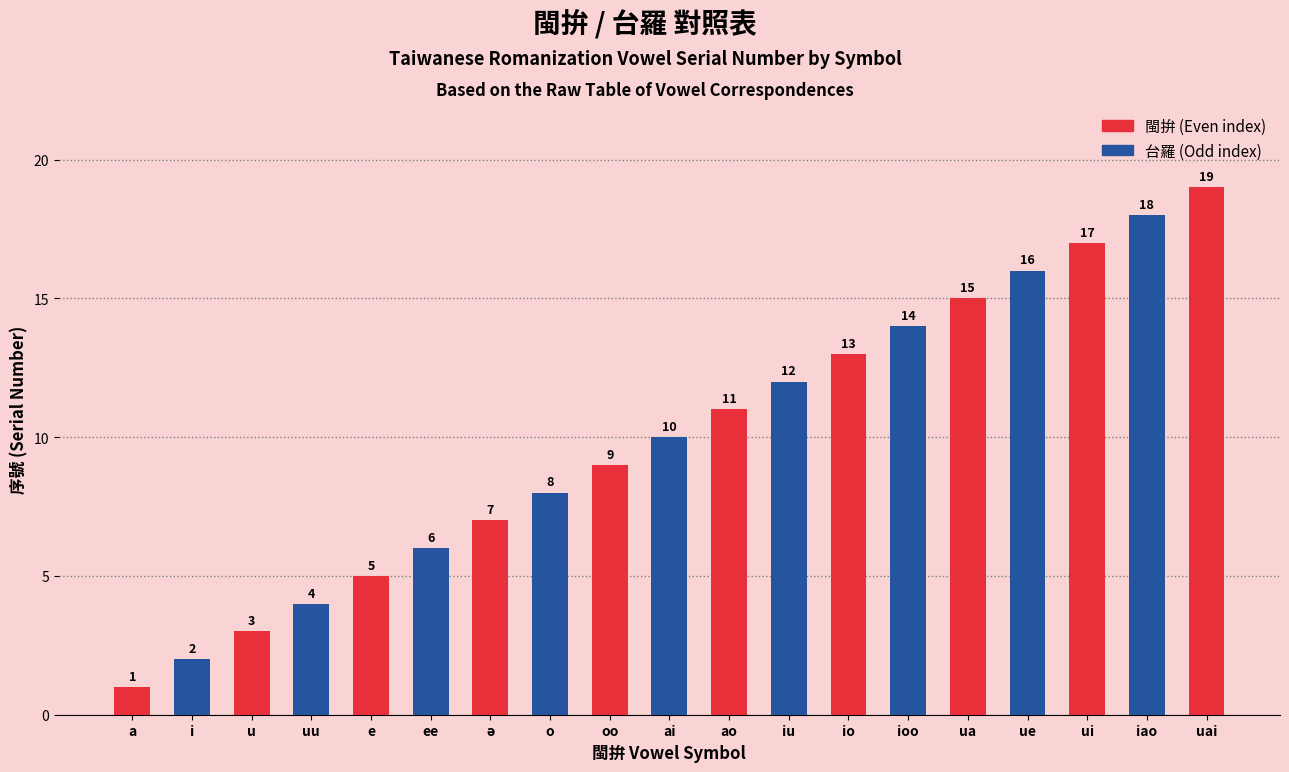

Rank the categories by 台羅 (Tâi-lô) value from lowest to highest.

a, u, e, ə, oo, ao, io, ua, ui, uai, i, uu, ee, o, ai, iu, ioo, ue, iao